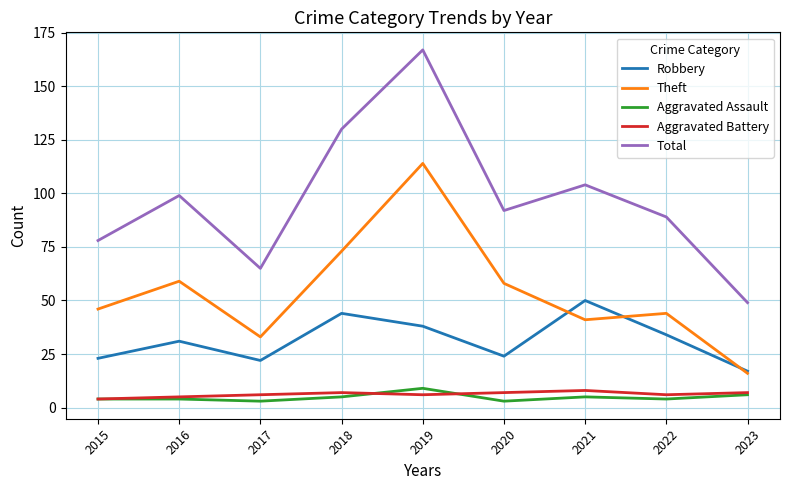

What value does the Aggravated Battery series have at 2023?

7